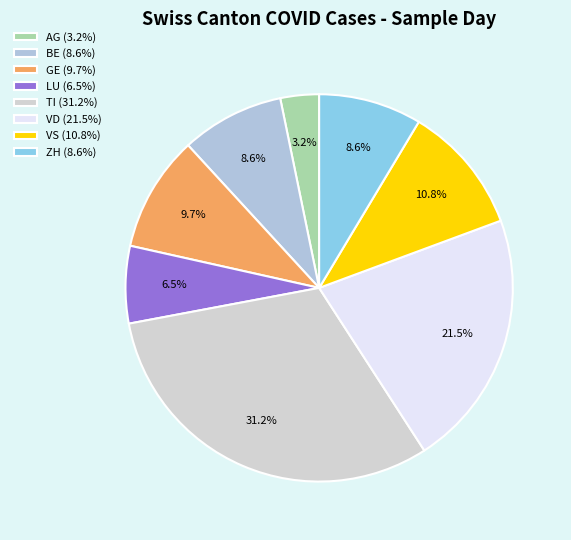

What percentage is the VD slice, to the nearest percent?

22%